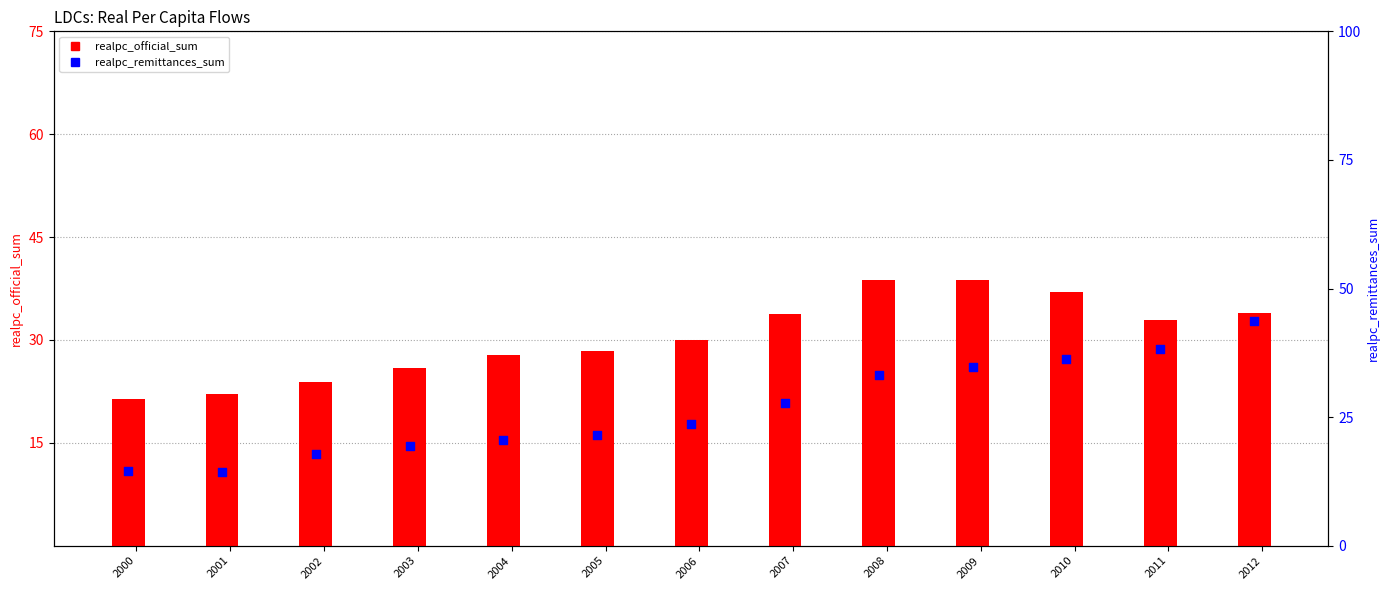

What is the total value across all series at 2005?

49.8